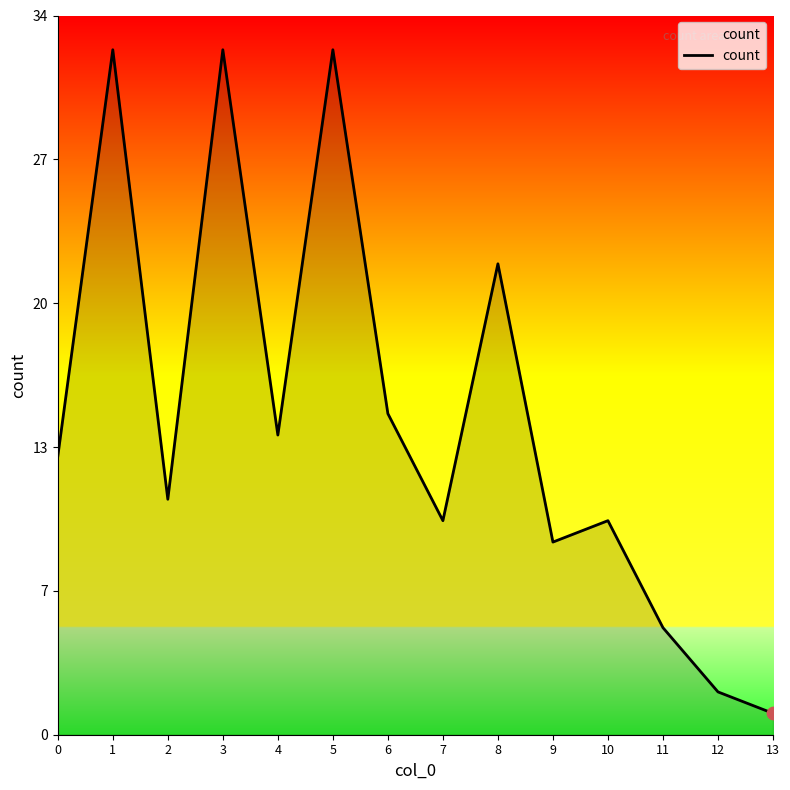

What is the ratio of the value at 1 to the value at 11?

6.4